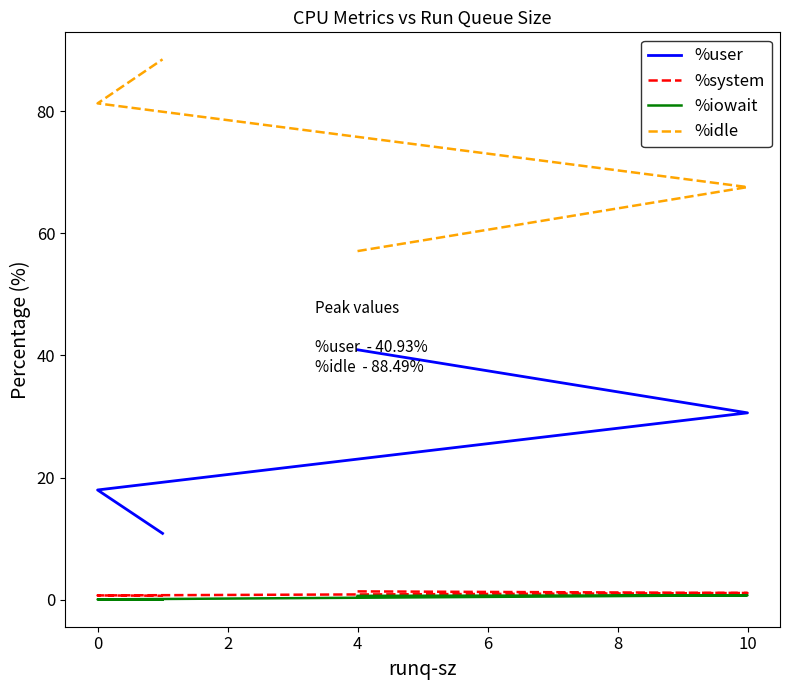

Is it true that %user equals 6.5 at 4?

False